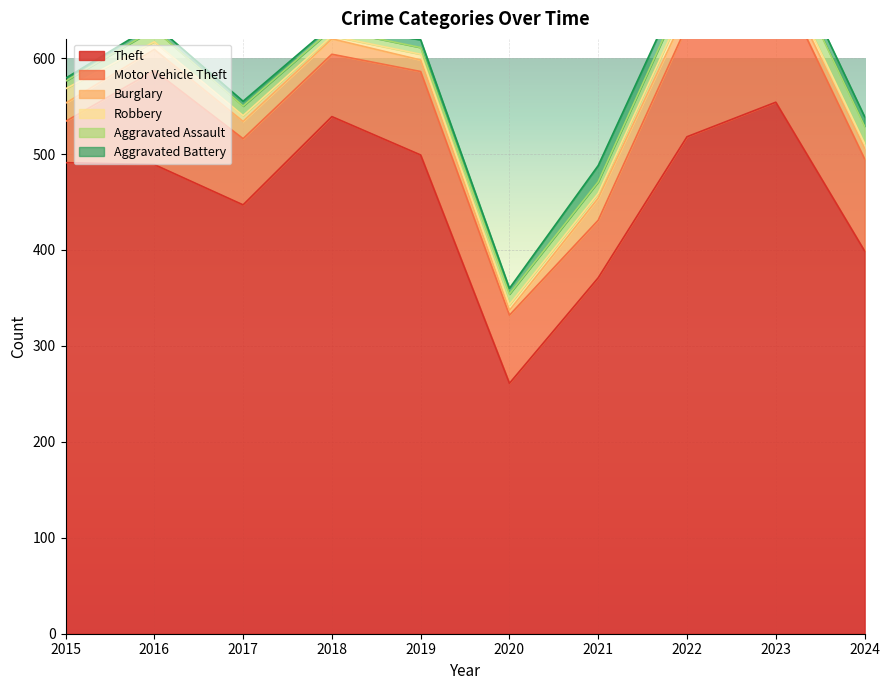

Reading left to right, what are all the values shown in this chart?

Theft: 2015=491	2016=489	2017=447	2018=539	2019=499	2020=261	2021=371	2022=518	2023=554	2024=399
Motor Vehicle Theft: 2015=43	2016=98	2017=69	2018=65	2019=87	2020=71	2021=60	2022=116	2023=134	2024=96
Burglary: 2015=19	2016=22	2017=18	2018=16	2019=12	2020=5	2021=23	2022=16	2023=9	2024=11
Robbery: 2015=15	2016=8	2017=6	2018=3	2019=6	2020=6	2021=5	2022=10	2023=7	2024=5
Aggravated Assault: 2015=8	2016=13	2017=10	2018=7	2019=7	2020=11	2021=12	2022=15	2023=19	2024=18
Aggravated Battery: 2015=3	2016=5	2017=5	2018=4	2019=8	2020=6	2021=17	2022=13	2023=11	2024=10